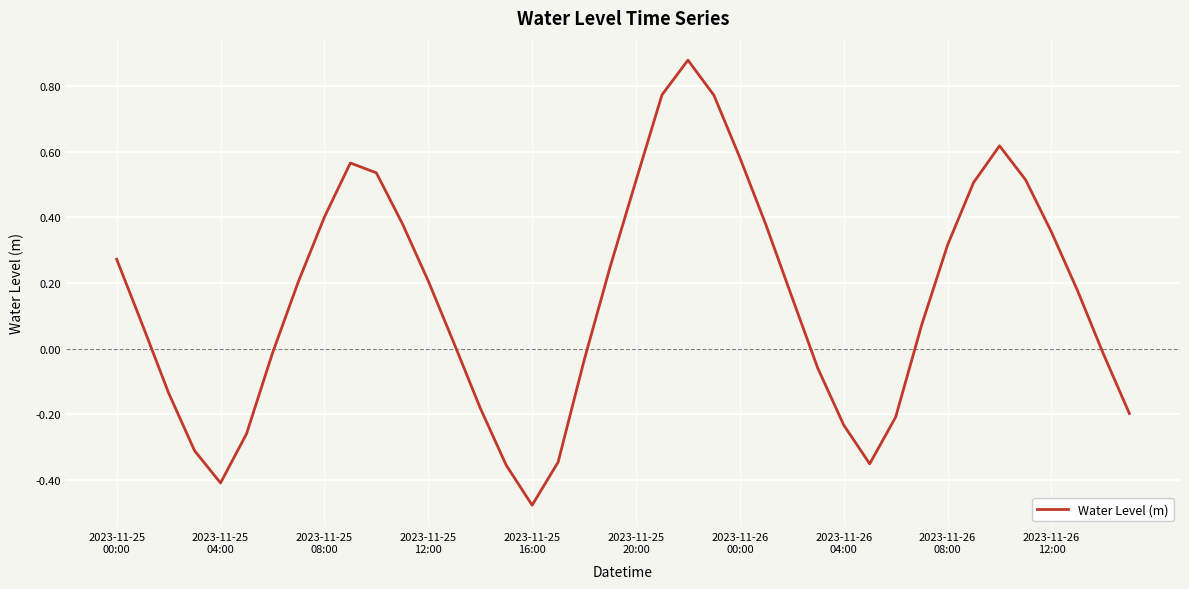

What is the difference between the maximum and minimum values?

1.4